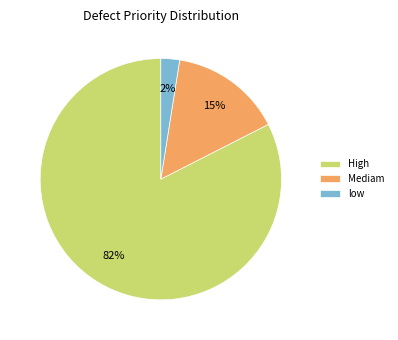

Which category has the smallest portion of the pie?

low